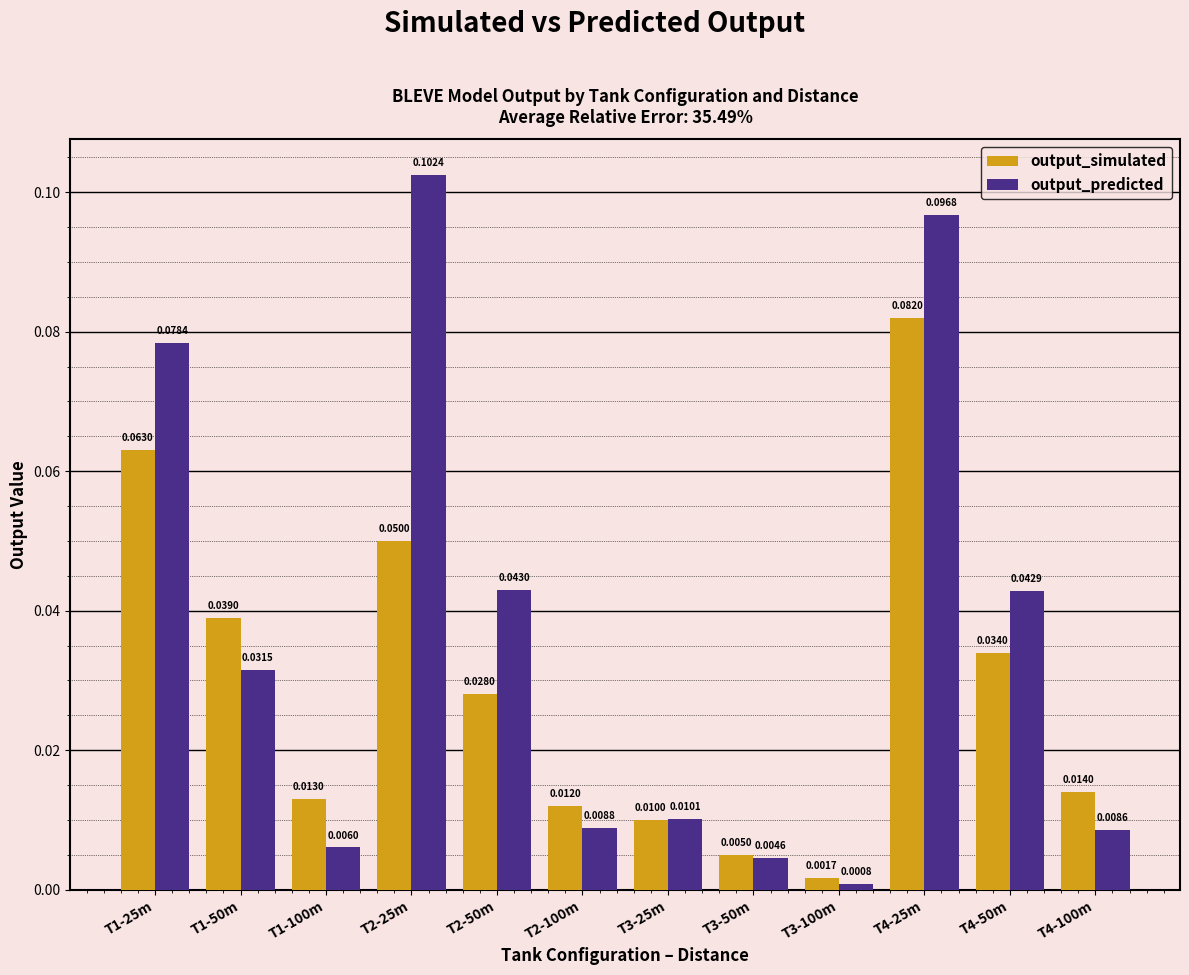

At which label does output_predicted reach its peak?

T2-25m